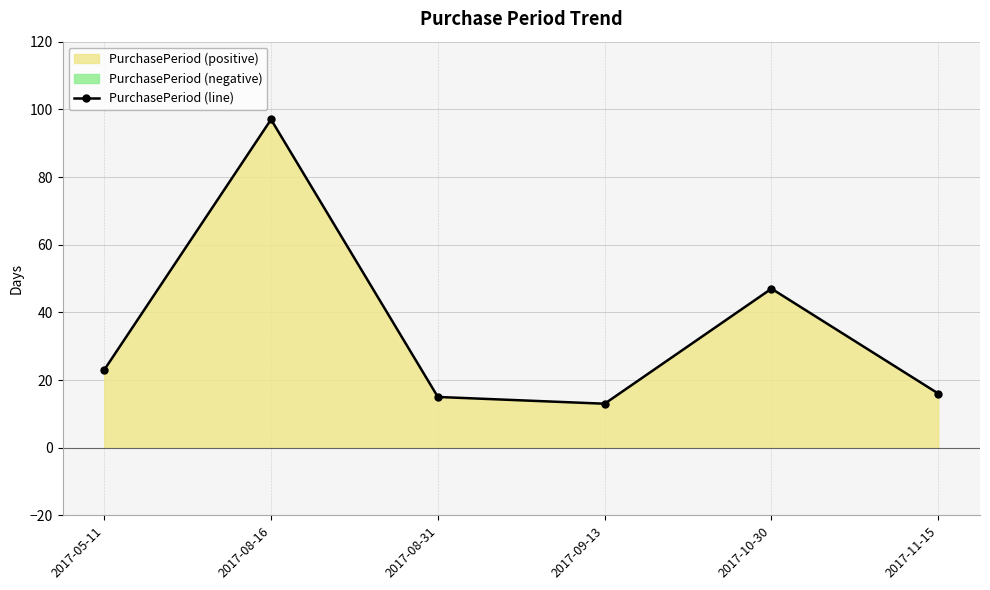

Rank the categories by value from highest to lowest.

2017-08-16, 2017-10-30, 2017-05-11, 2017-11-15, 2017-08-31, 2017-09-13